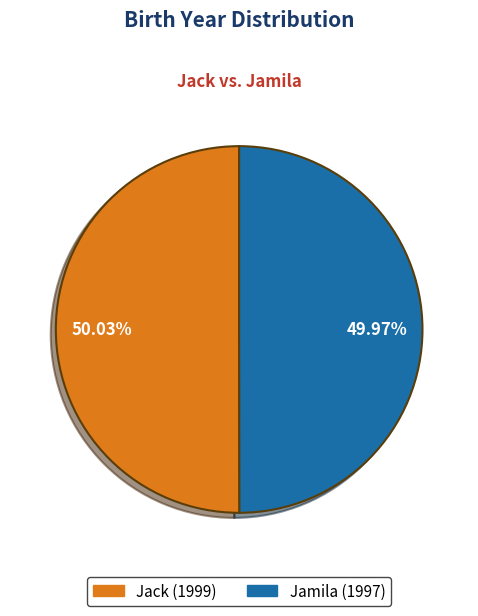

Is there any slice that represents more than half of the pie?

Yes